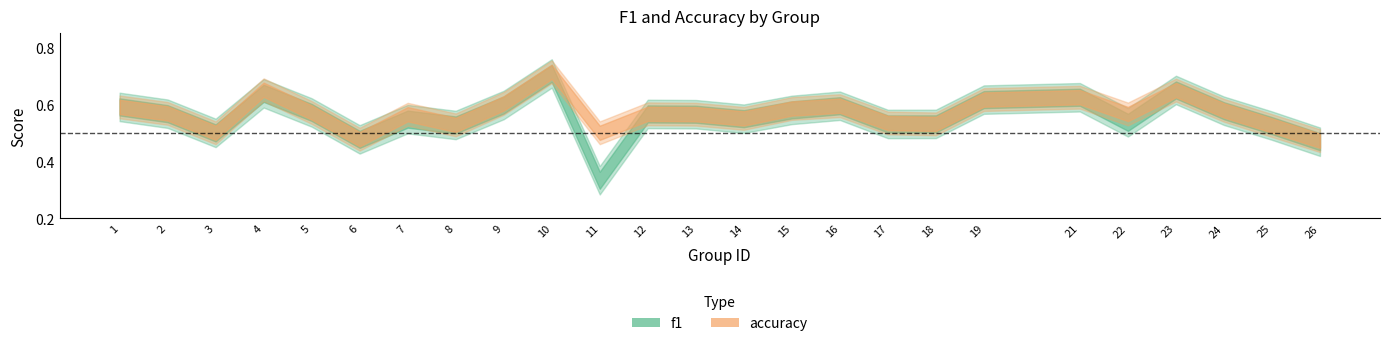

What is the value of the f1 point at the 17th from the left?

0.5